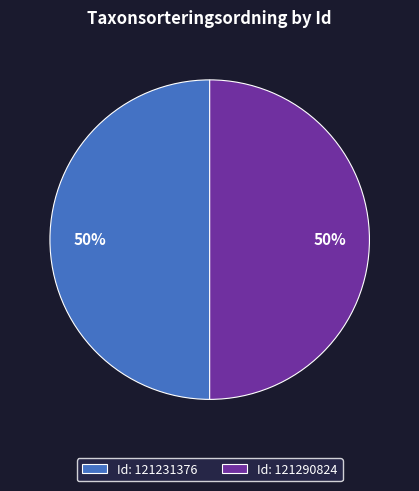

What percentage is the Id: 121290824 slice, to the nearest percent?

50%